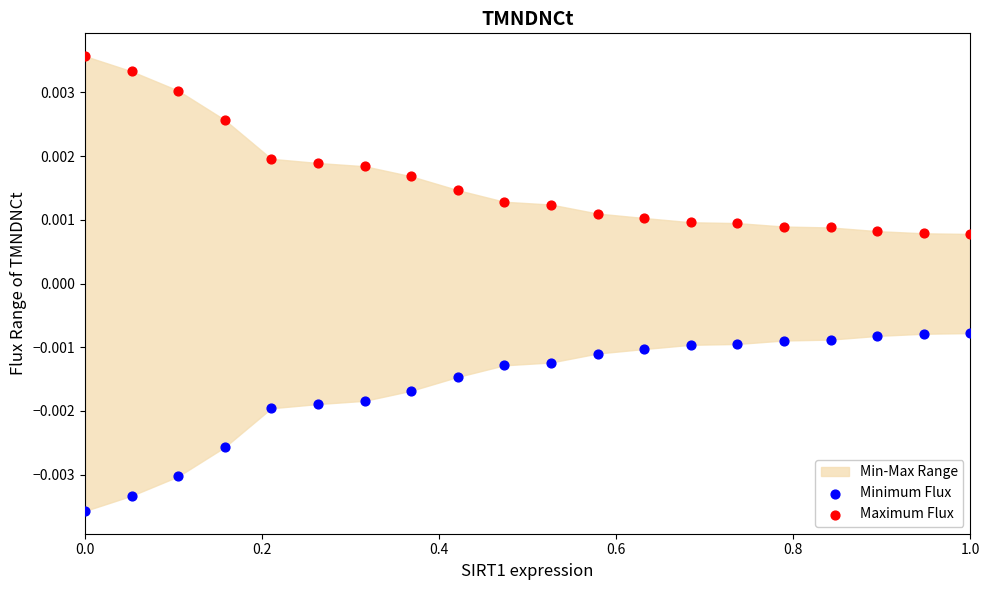

Across all data points, what is the range of X values (max minus min)?

1.0